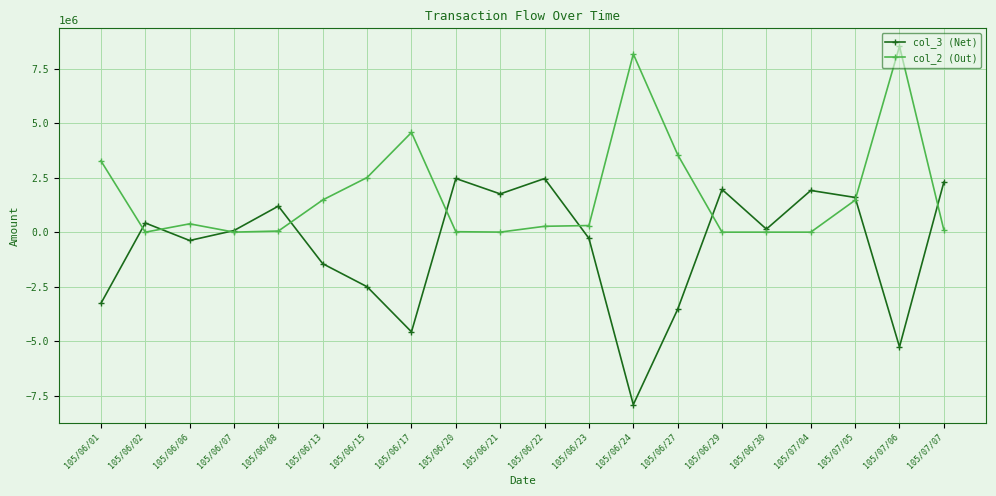

Rank the series by their average value, from lowest to highest.

col_3 (Net), col_2 (Out)